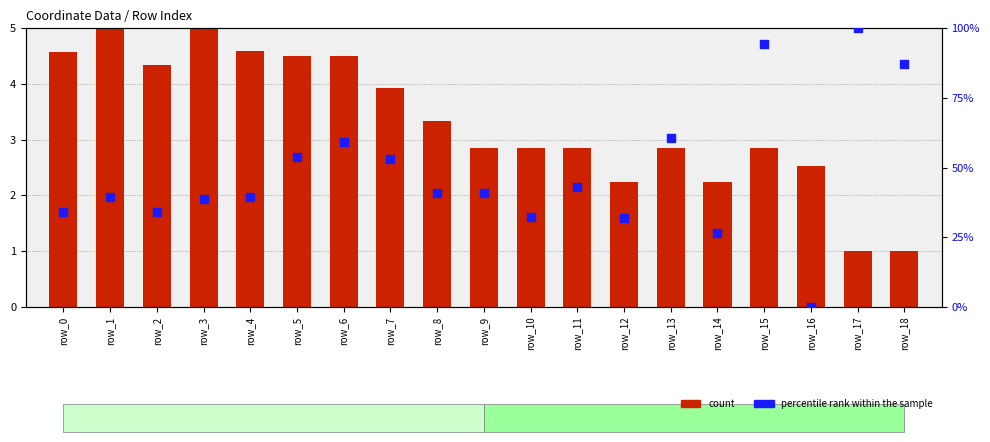

What is the total value across all series at row_12?

34.2